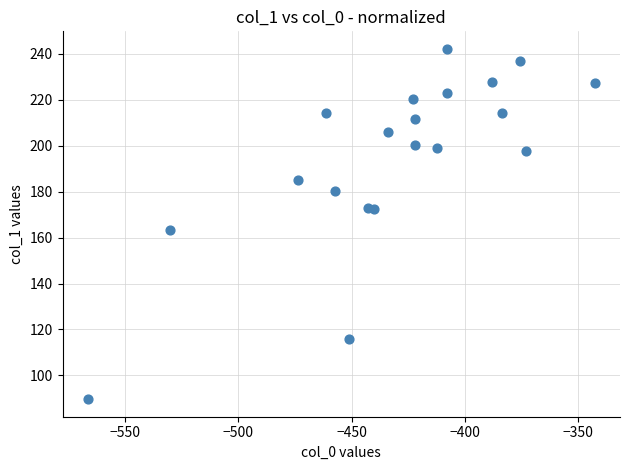

What Y value in the scatter plot is closest to 165?

163.3